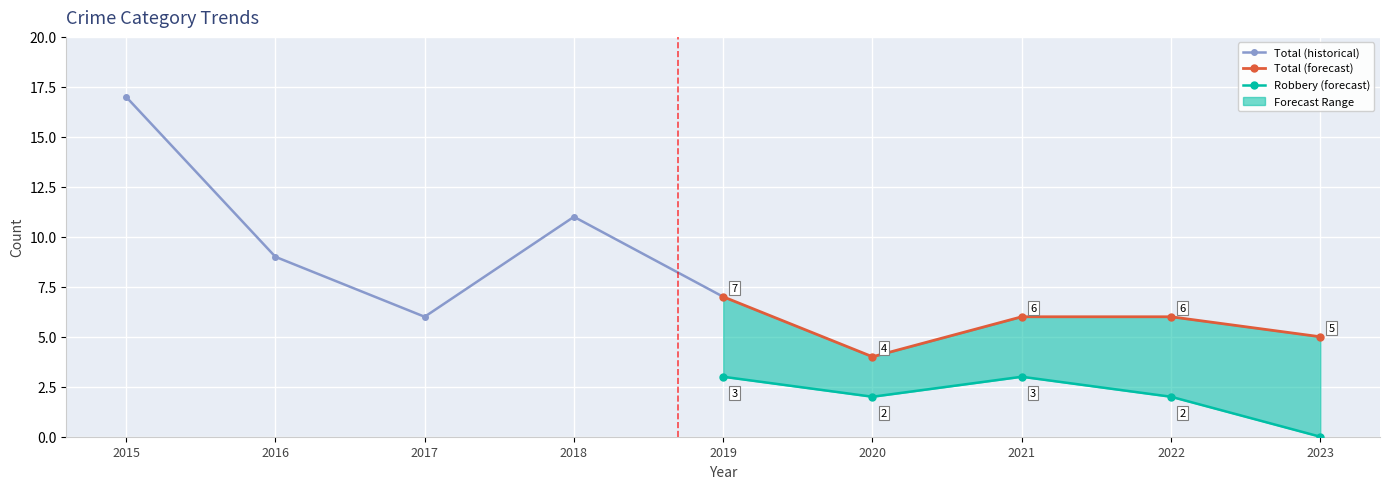

What is the sum of the Total (historical) values at 2015 and 2018?

28